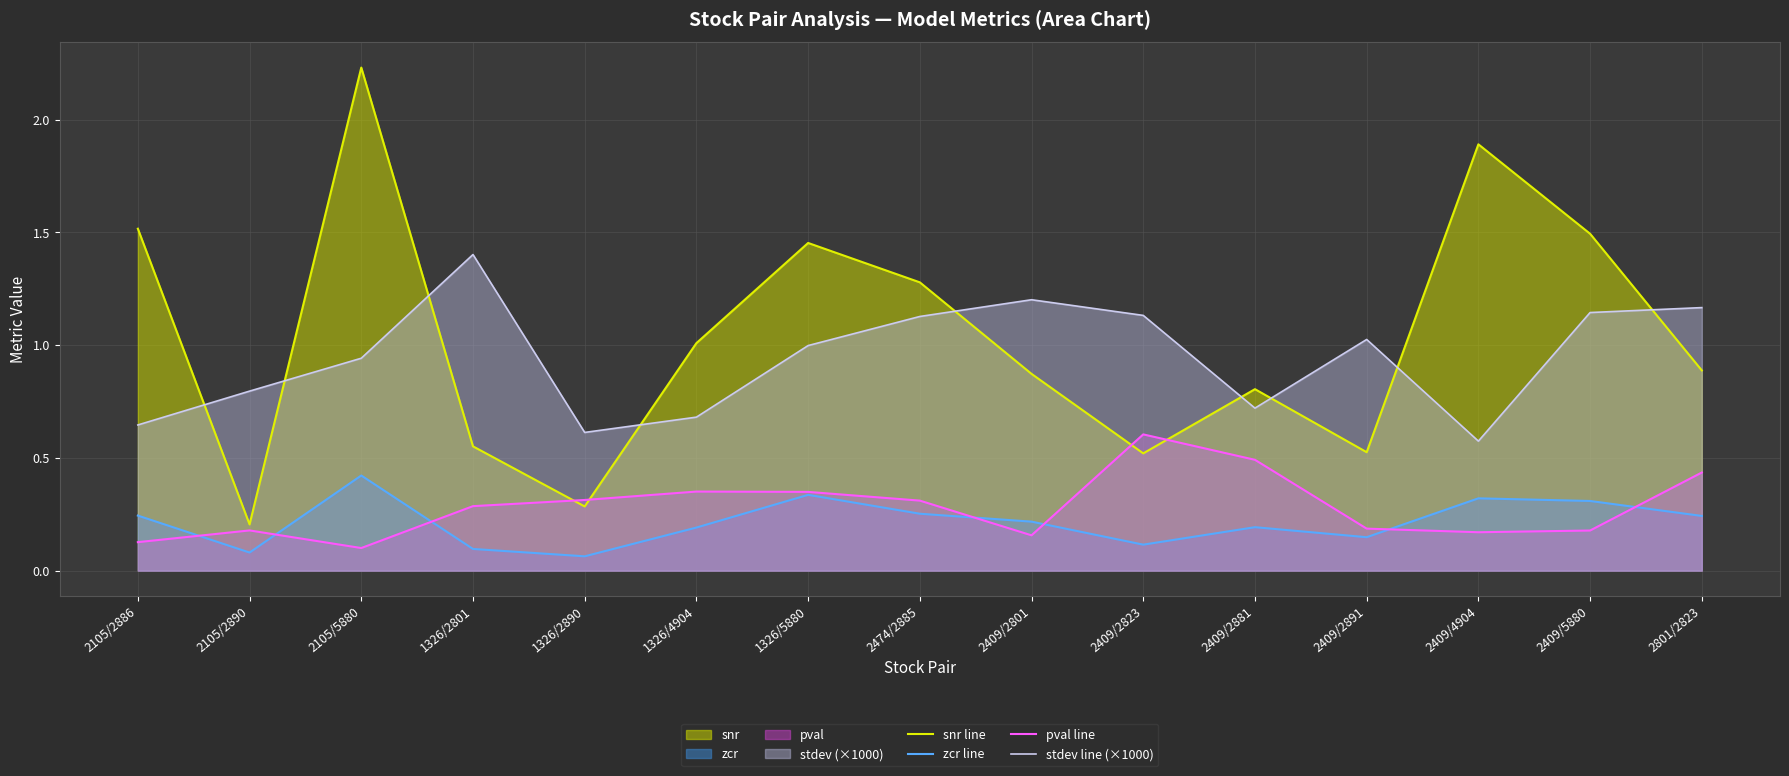

What is the label of the 1st point from the left?

2105/2886